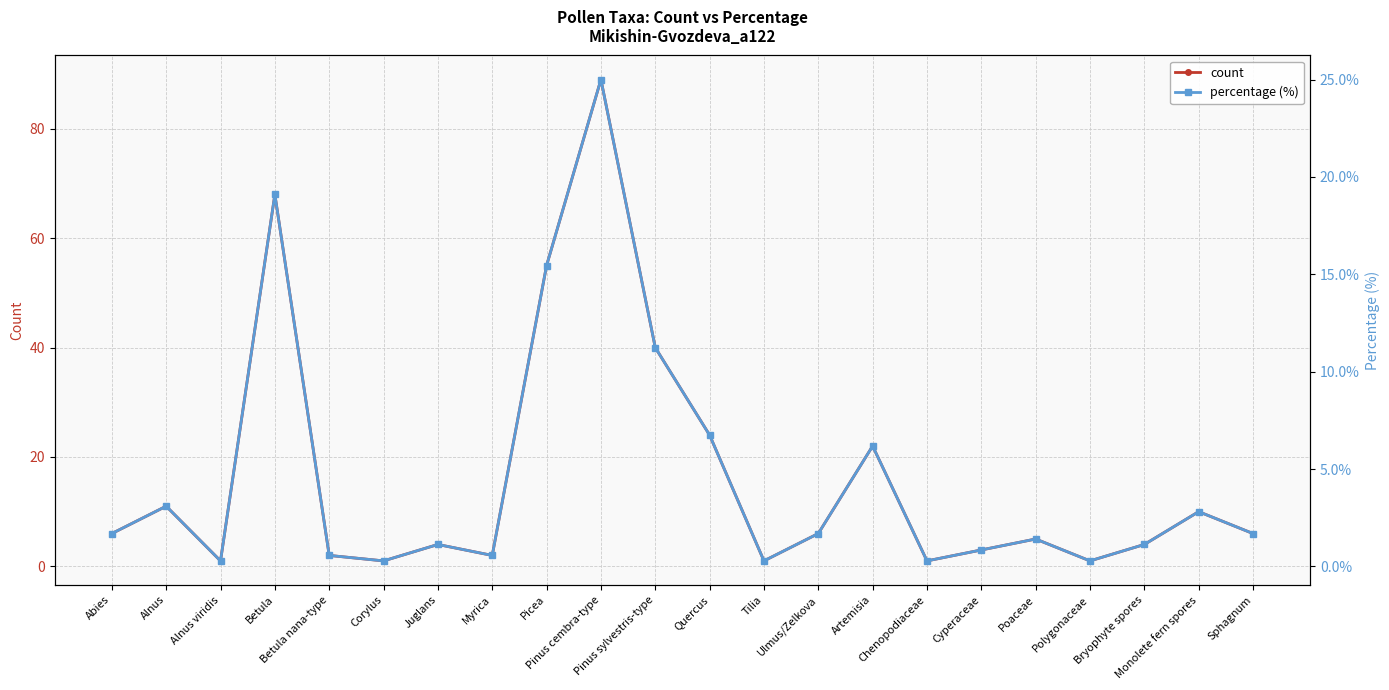

How many lines are shown in the chart?

2